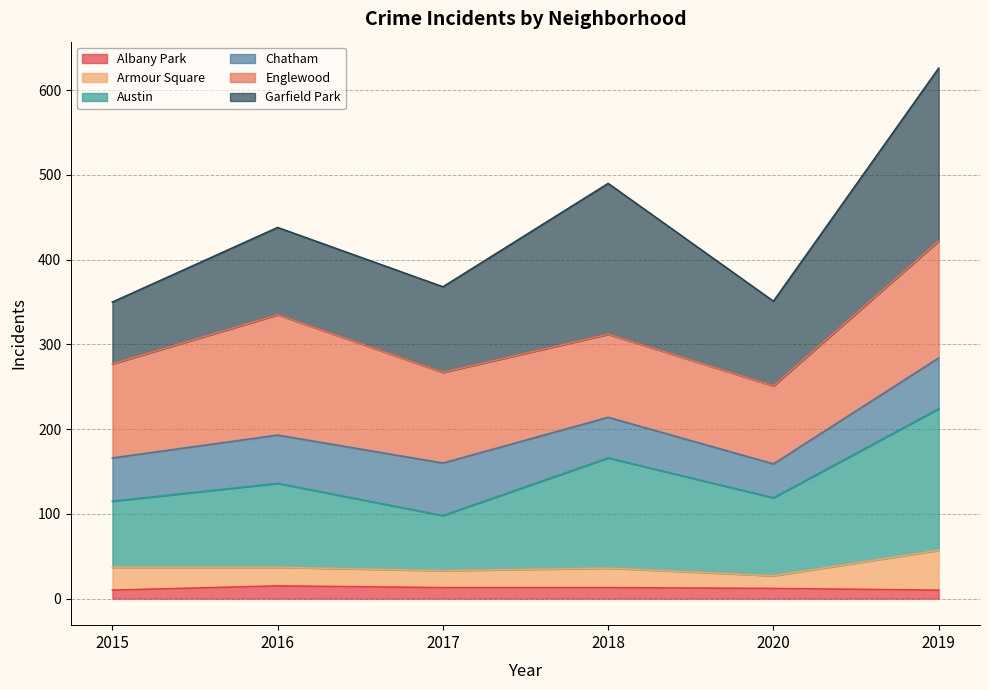

How many lines are shown in the chart?

6